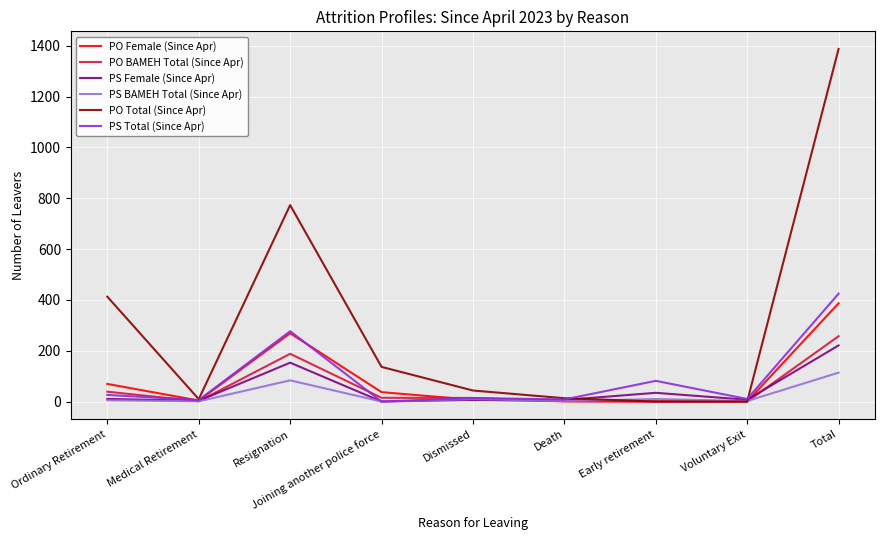

At which label does PS Total (Since Apr) first exceed 13?

Ordinary Retirement